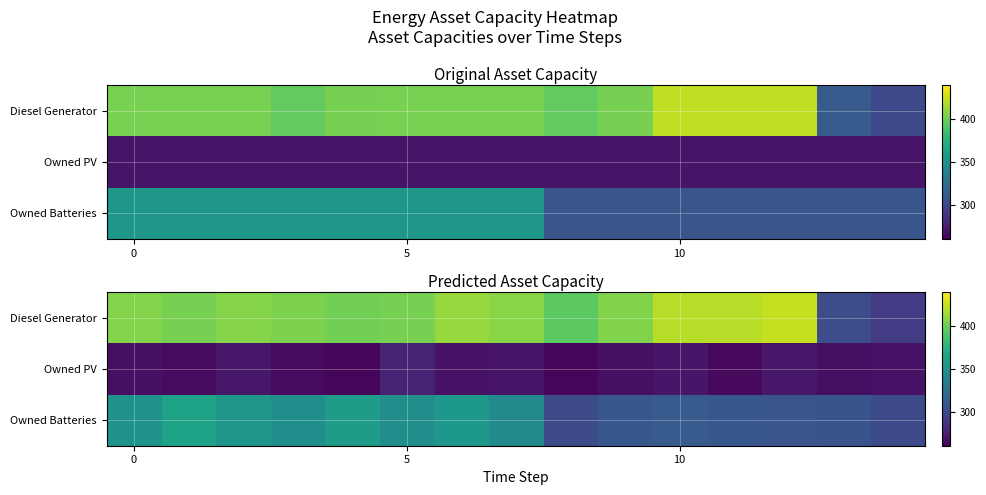

Which series changed the most between 9 and 13?

row_0